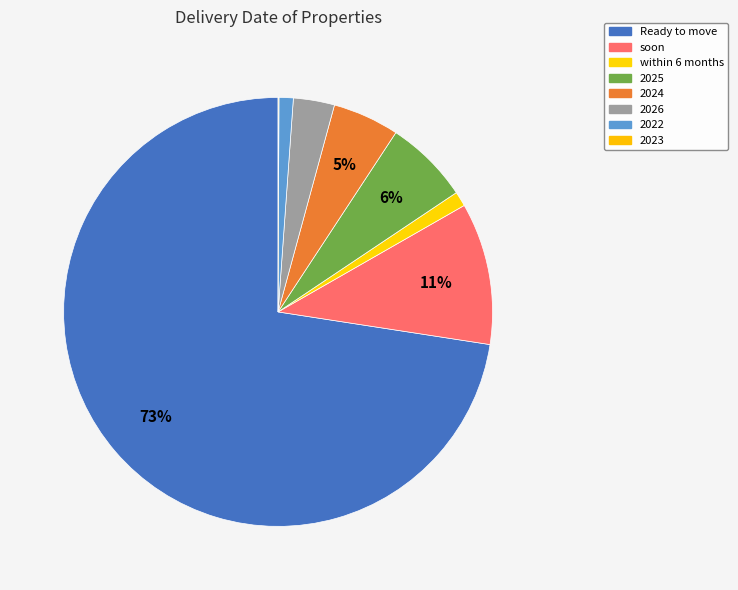

Rank the categories by value from highest to lowest.

Ready to move, soon, 2025, 2024, 2026, within 6 months, 2022, 2023